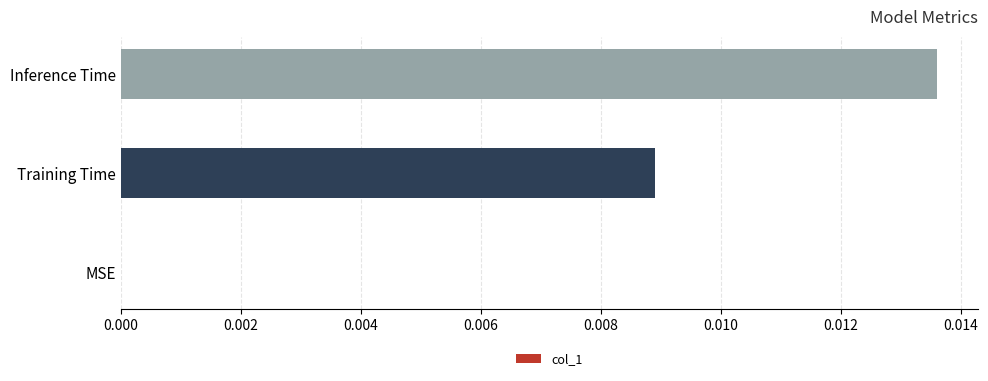

Which has a higher value, Inference Time or MSE?

Inference Time